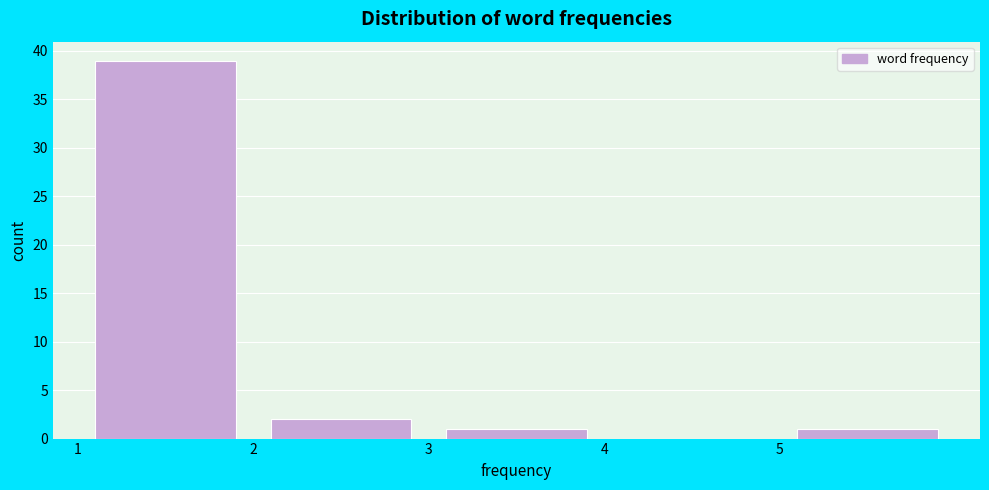

Reading left to right, list every bar in this chart as the range it spans on the x-axis followed by its height. The values are not printed on the chart, so give them approximately, as read against the axis.

1 to 2: 39
2 to 3: 2
3 to 4: 1
4 to 5: 0
5 to 6: 1